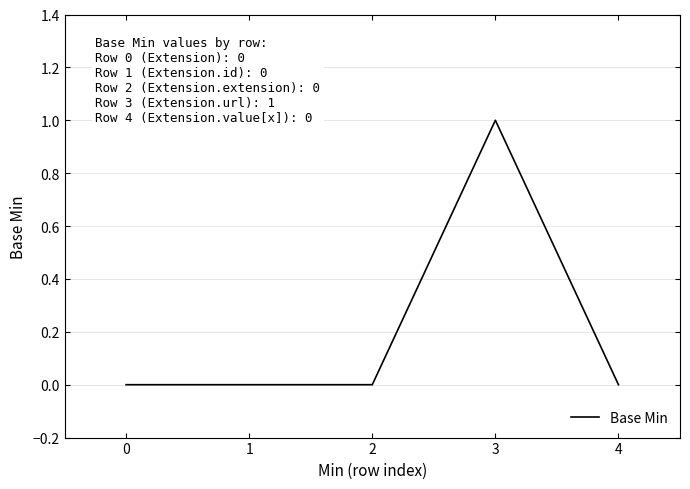

How many lines are shown in the chart?

1